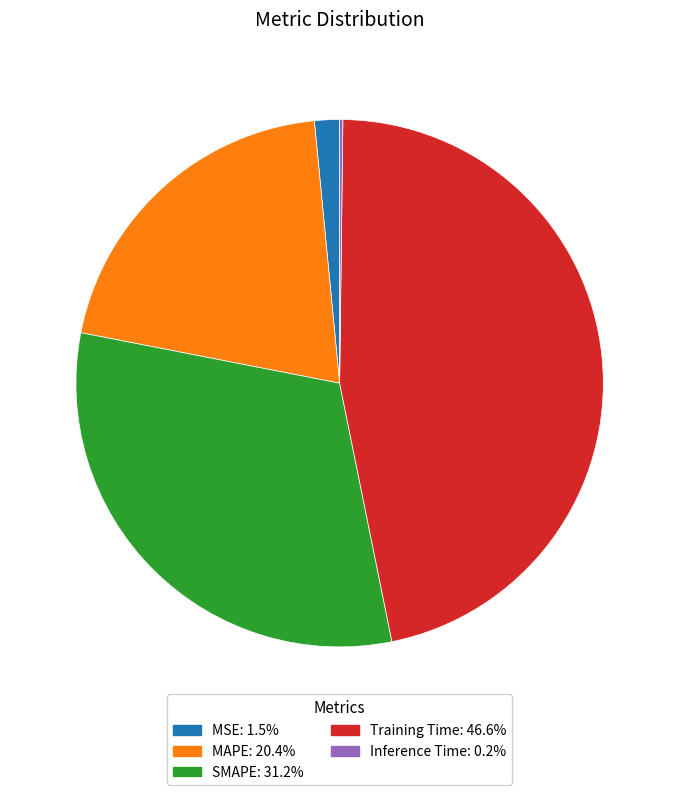

Is the sum of Training Time: 46.6% and SMAPE: 31.2% greater than half?

Yes